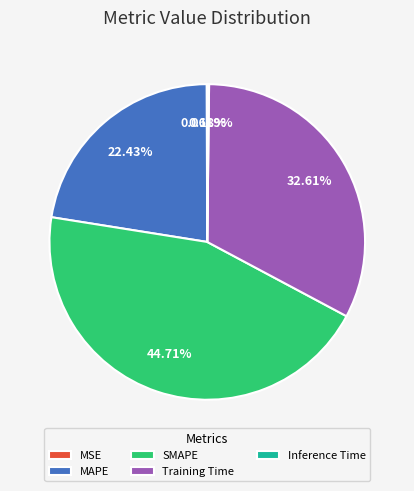

What percentage is the MAPE slice, to the nearest percent?

22%